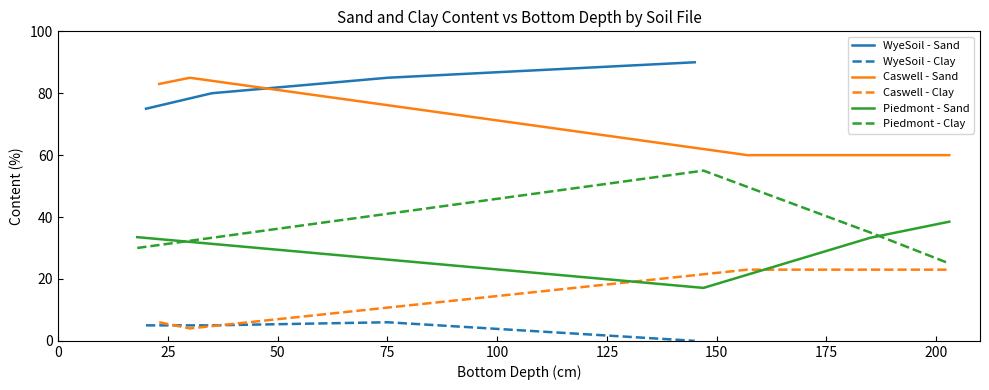

Rank the series by their maximum value, from lowest to highest.

WyeSoil - Clay, Caswell - Clay, Piedmont - Sand, Piedmont - Clay, Caswell - Sand, WyeSoil - Sand